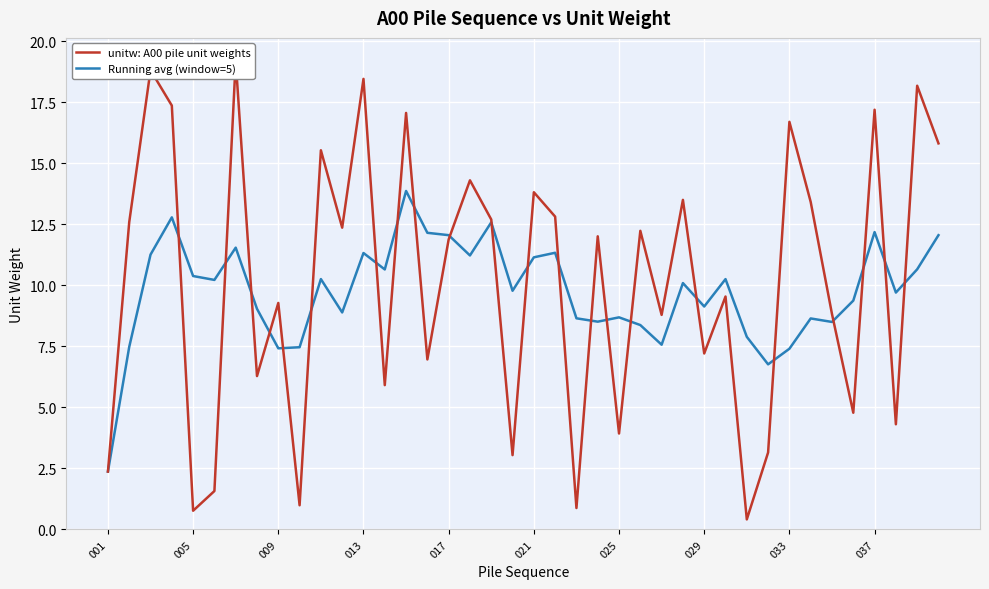

After their last crossing, which series has the higher values: Running avg (window=5) or unitw: A00 pile unit weights?

unitw: A00 pile unit weights